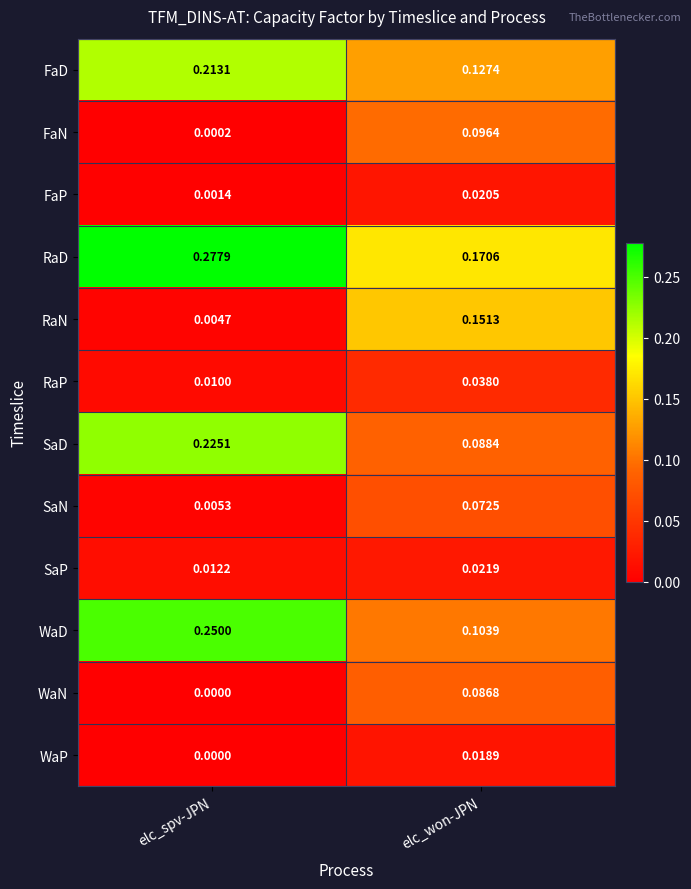

How many categories are shown in the chart?

2